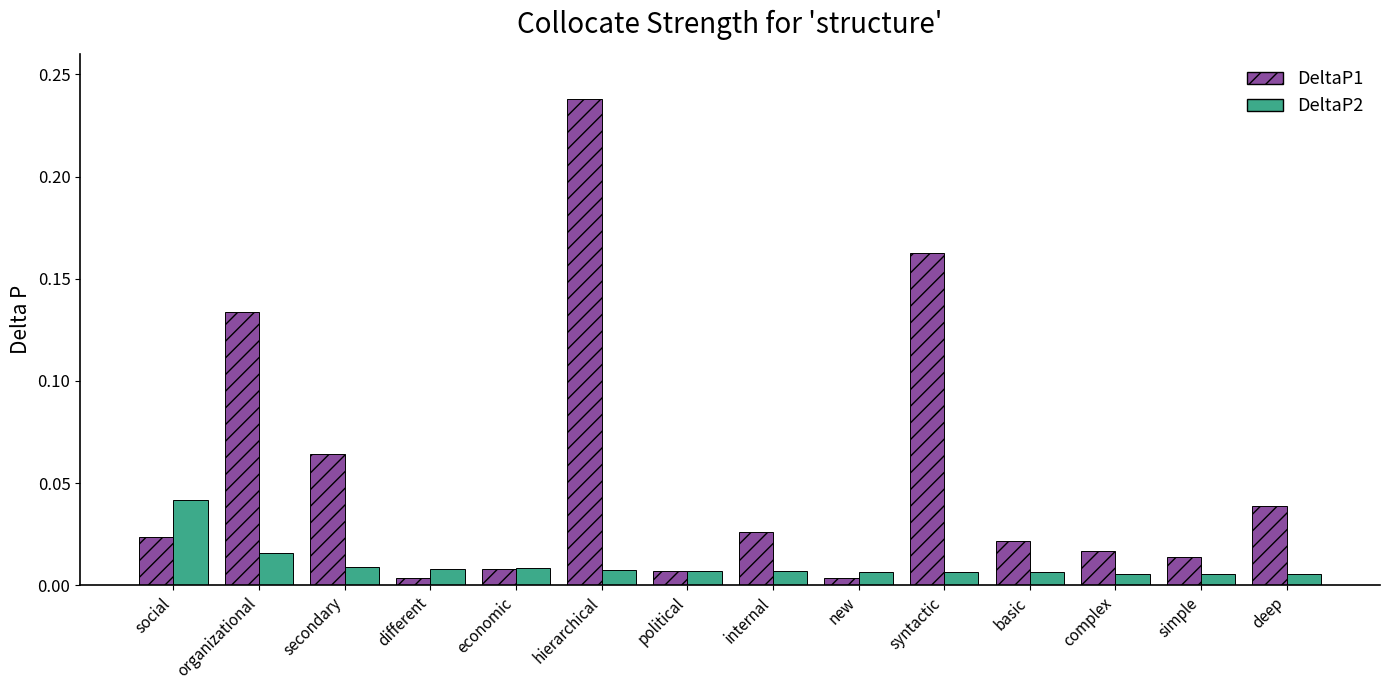

Which series has the largest range (max minus min)?

DeltaP1